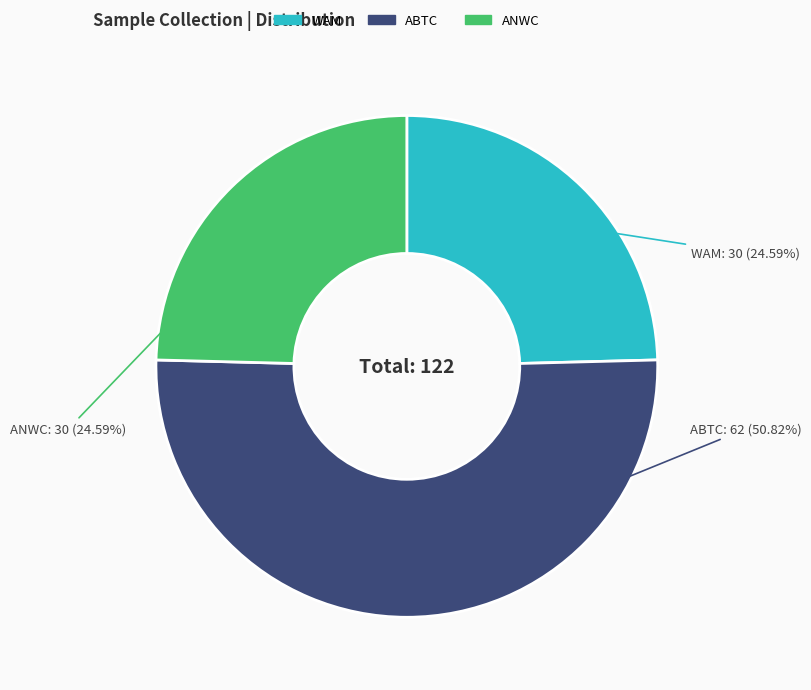

To the nearest percent, what percentage of the pie is WAM?

25%